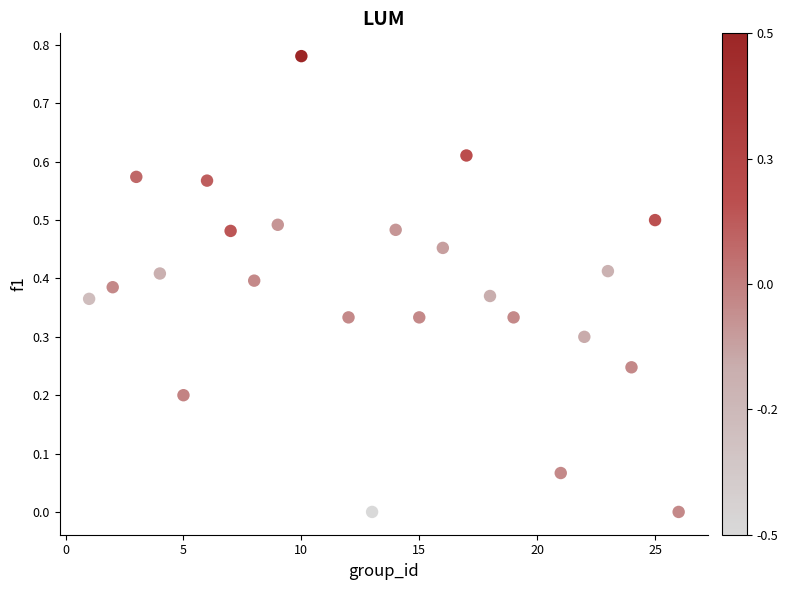

What is the range of X values (max minus min)?

25.0